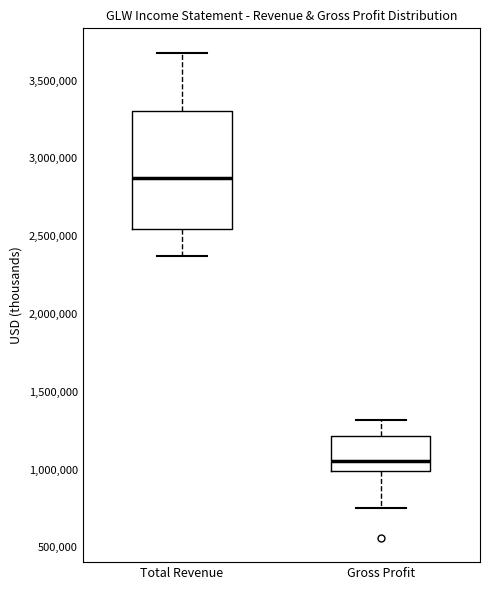

Which box's median line is the highest?

Total Revenue